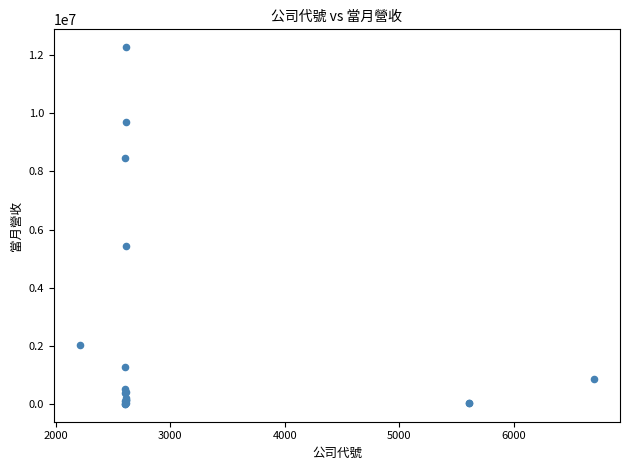

What Y value in the scatter plot is closest to 6139983?

5421401